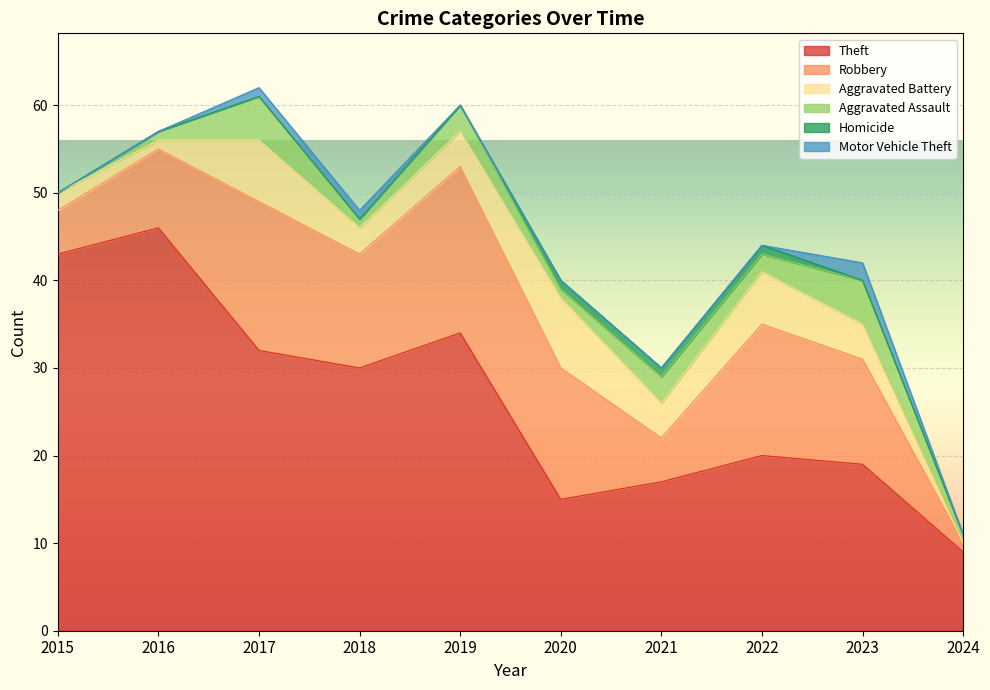

List the labels in order of Theft value, largest first.

2016, 2015, 2019, 2017, 2018, 2022, 2023, 2021, 2020, 2024